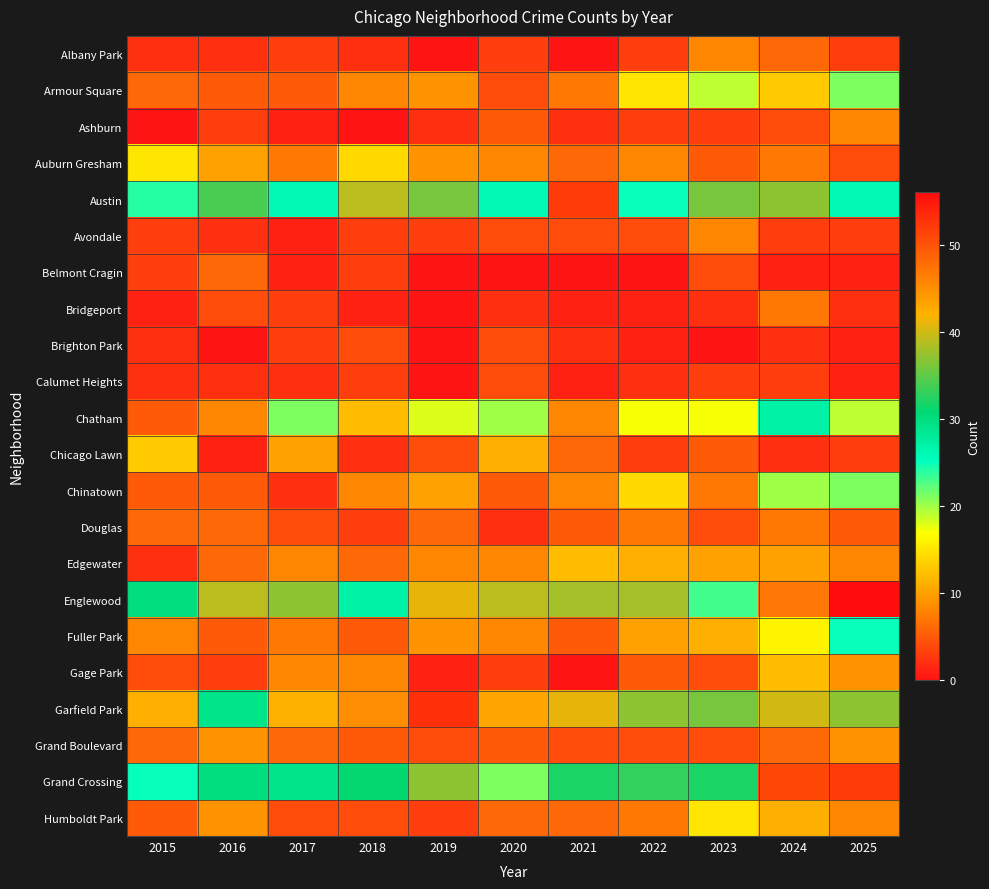

Rank the series by their maximum value, from lowest to highest.

Brighton Park, Calumet Heights, Belmont Cragin, Bridgeport, Douglas, Albany Park, Ashburn, Avondale, Grand Boulevard, Edgewater, Gage Park, Chicago Lawn, Auburn Gresham, Humboldt Park, Armour Square, Chinatown, Fuller Park, Chatham, Austin, Grand Crossing, Garfield Park, Englewood